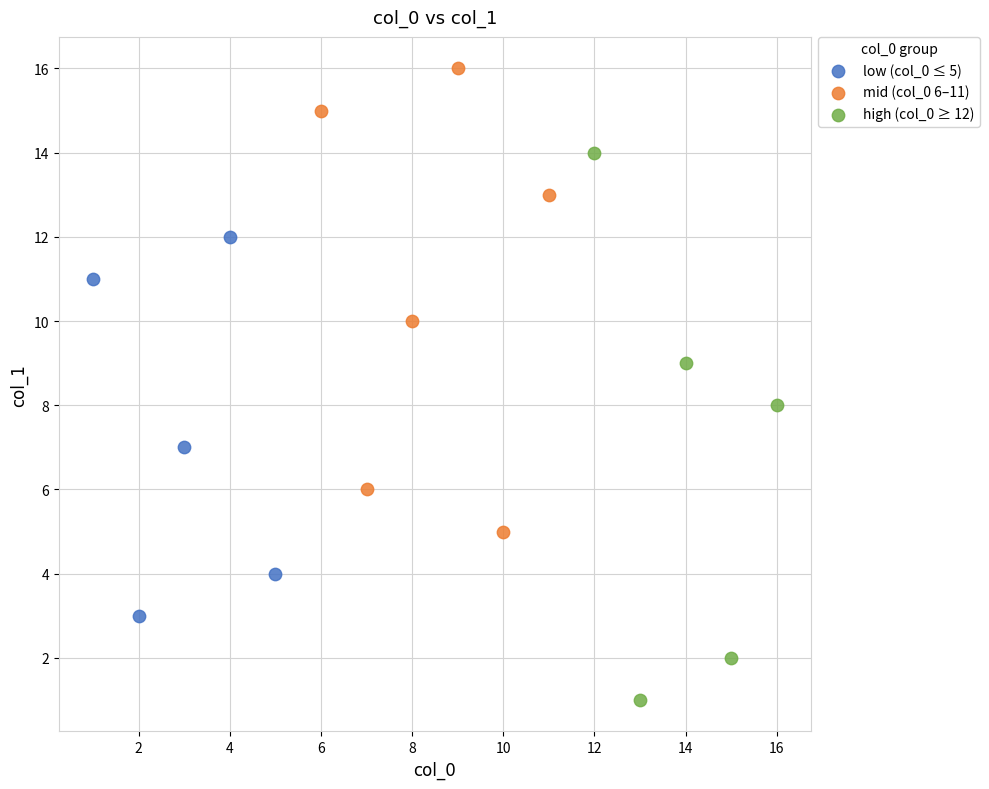

Which series reaches the minimum Y coordinate?

high (col_0 ≥ 12)